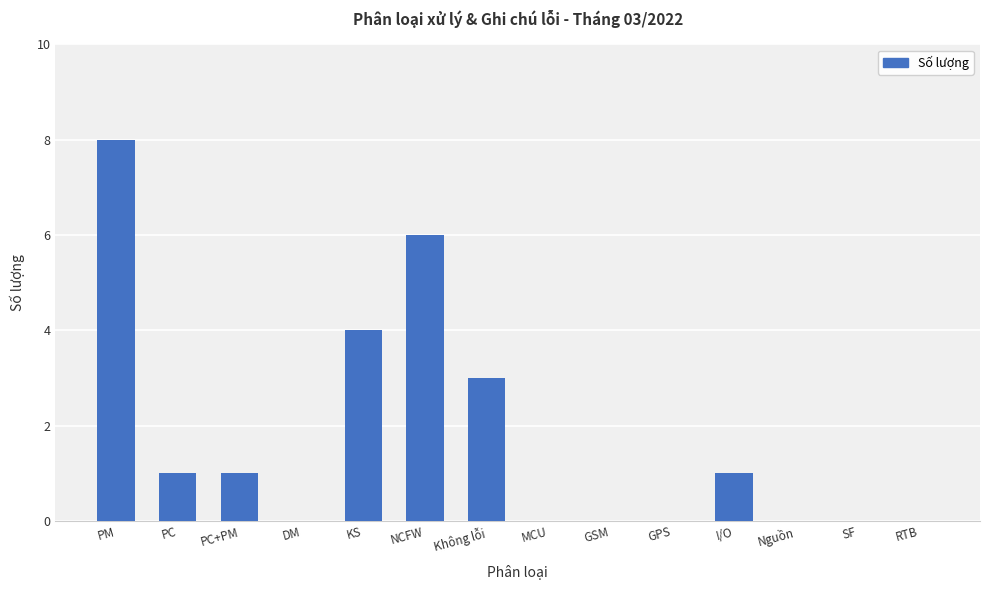

At which label does the data first exceed 1?

PM